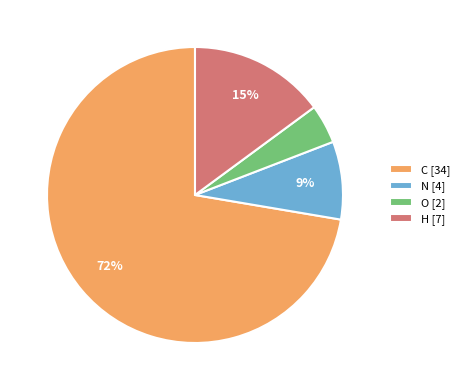

To the nearest percent, what is the difference between the largest and smallest slice percentages?

68%